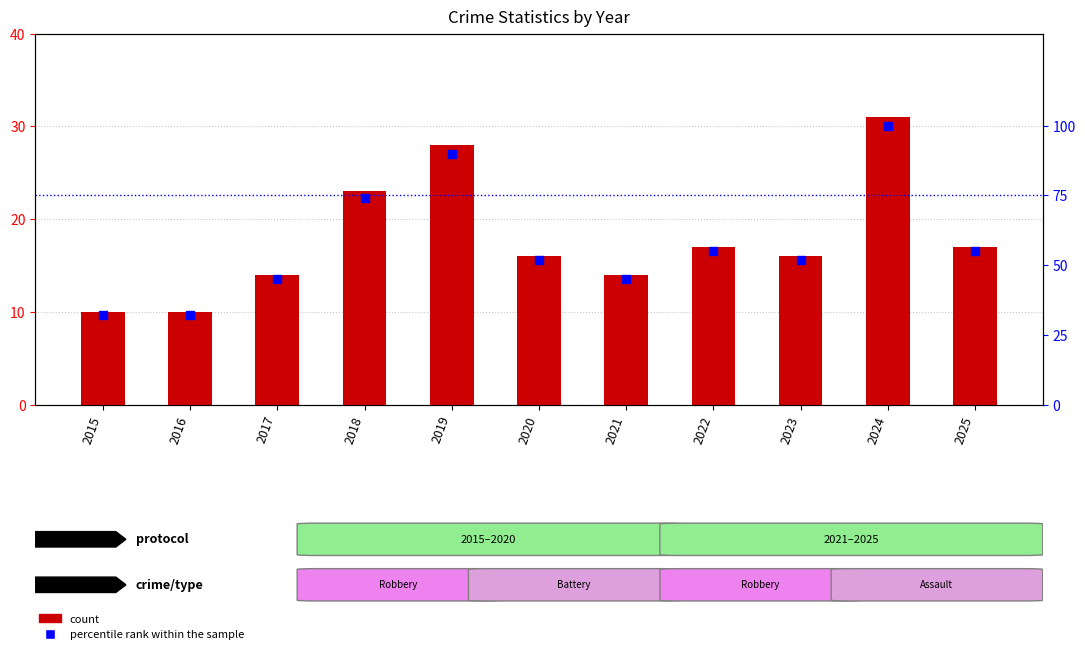

At how many categories does at least one series exceed 96?

1